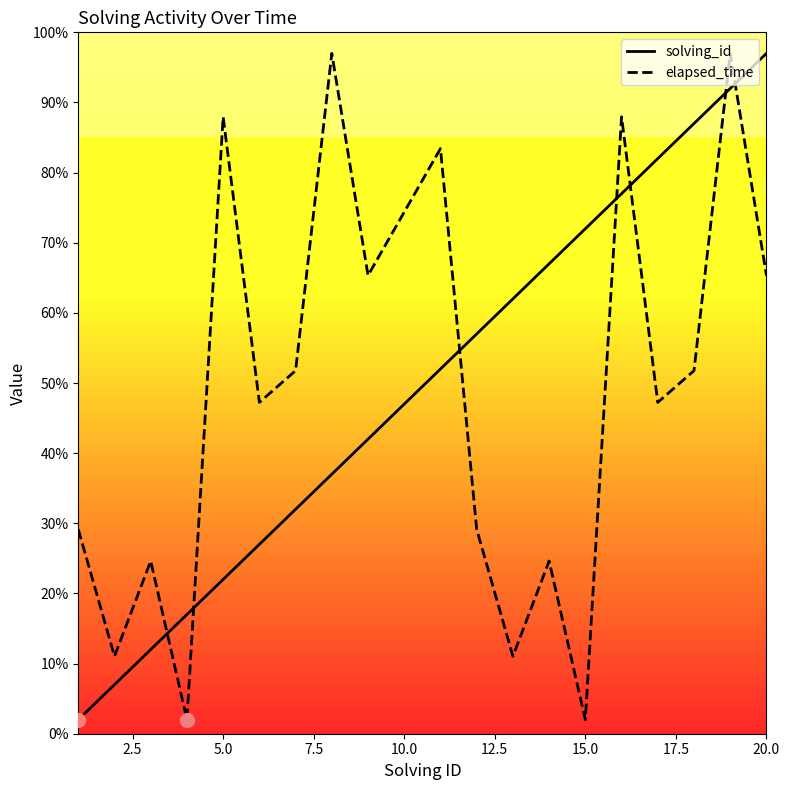

At 15.0, list the series in order from smallest to largest.

elapsed_time, solving_id